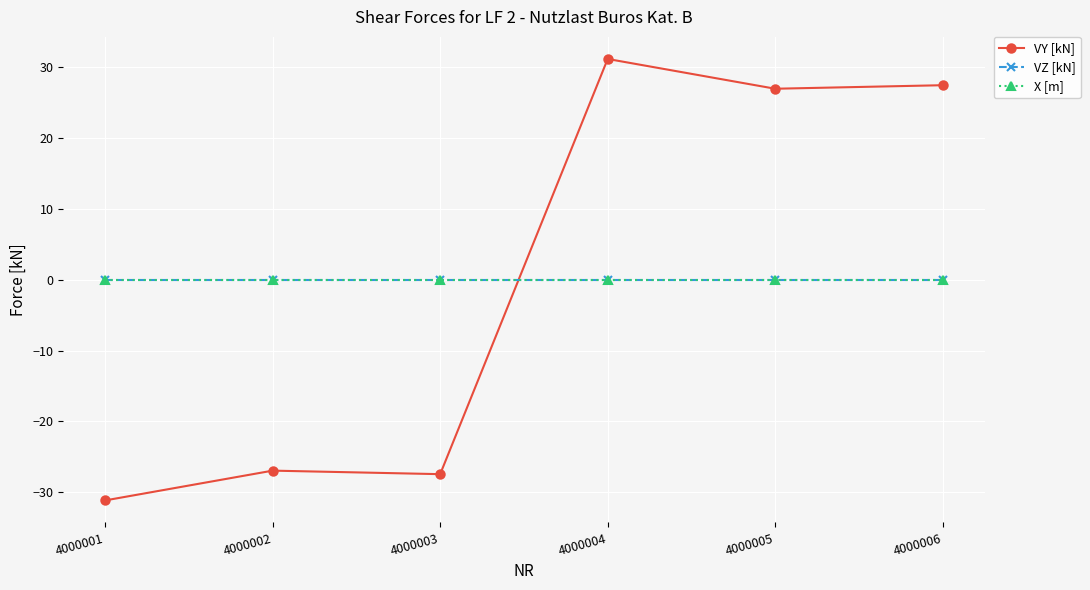

Is the value of VY [kN] at 4000005 greater than the value of X [m] at 4000002?

Yes